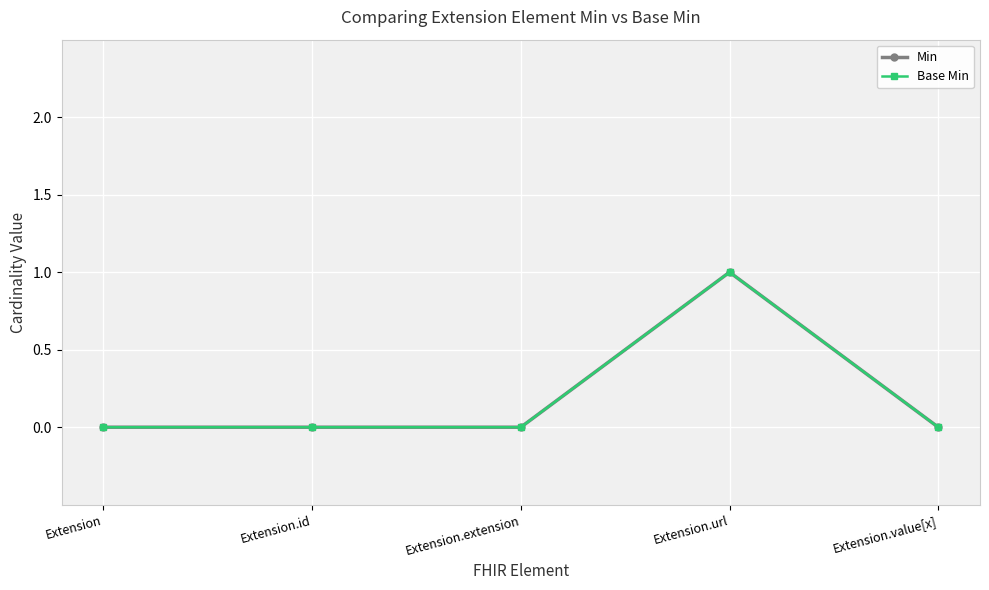

Does the chart display data point markers on the line(s)?

Yes